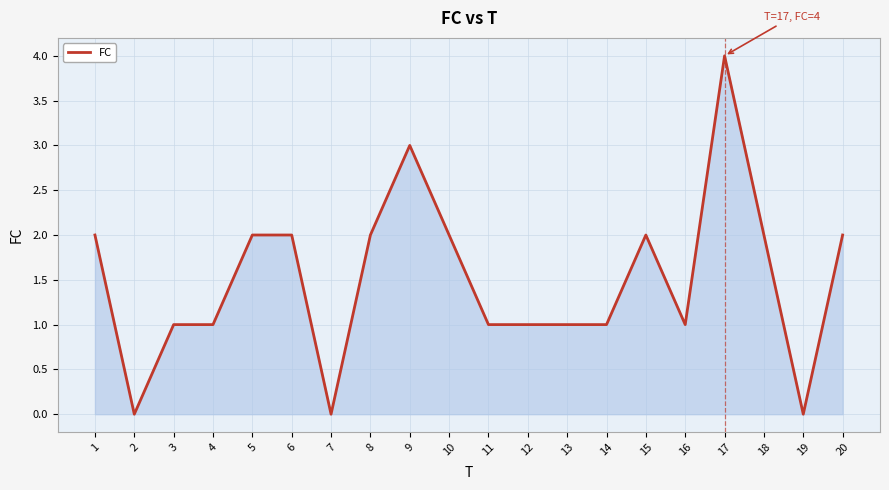

How many lines are shown in the chart?

1